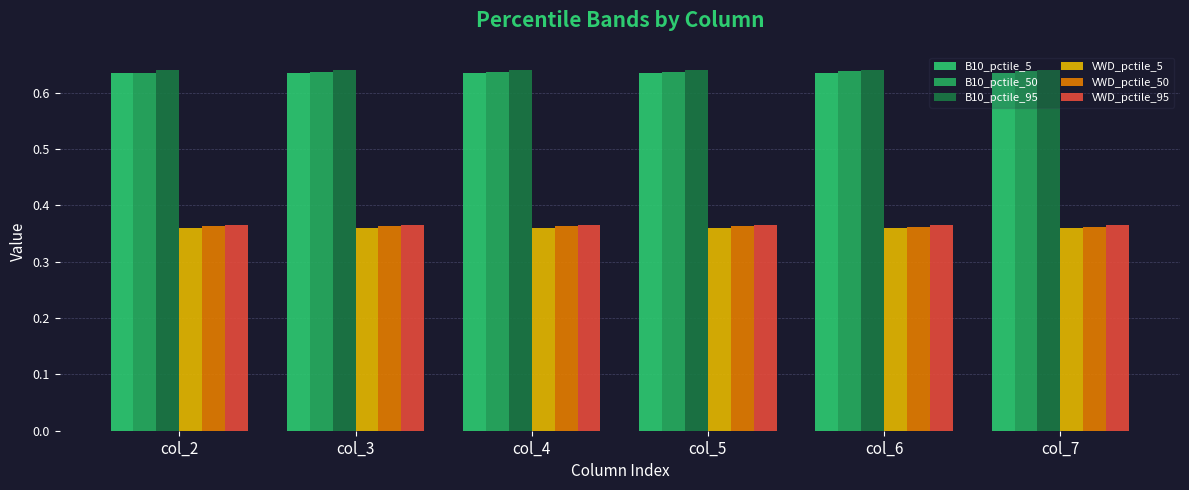

Is it true that VWD_pctile_50 equals 0.4 at col_4?

True